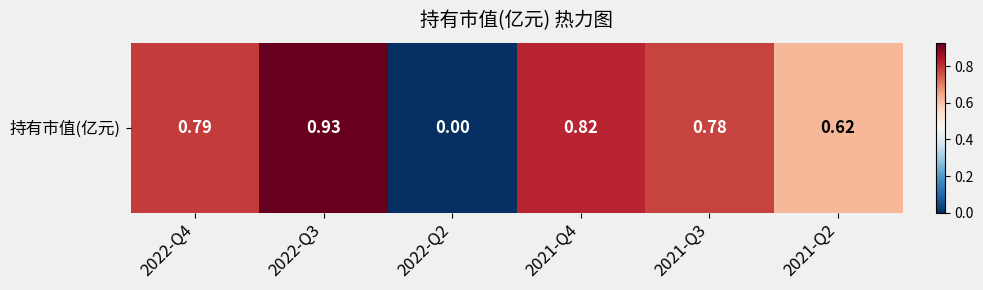

Where is the data nearest to the value 0?

2022-Q2